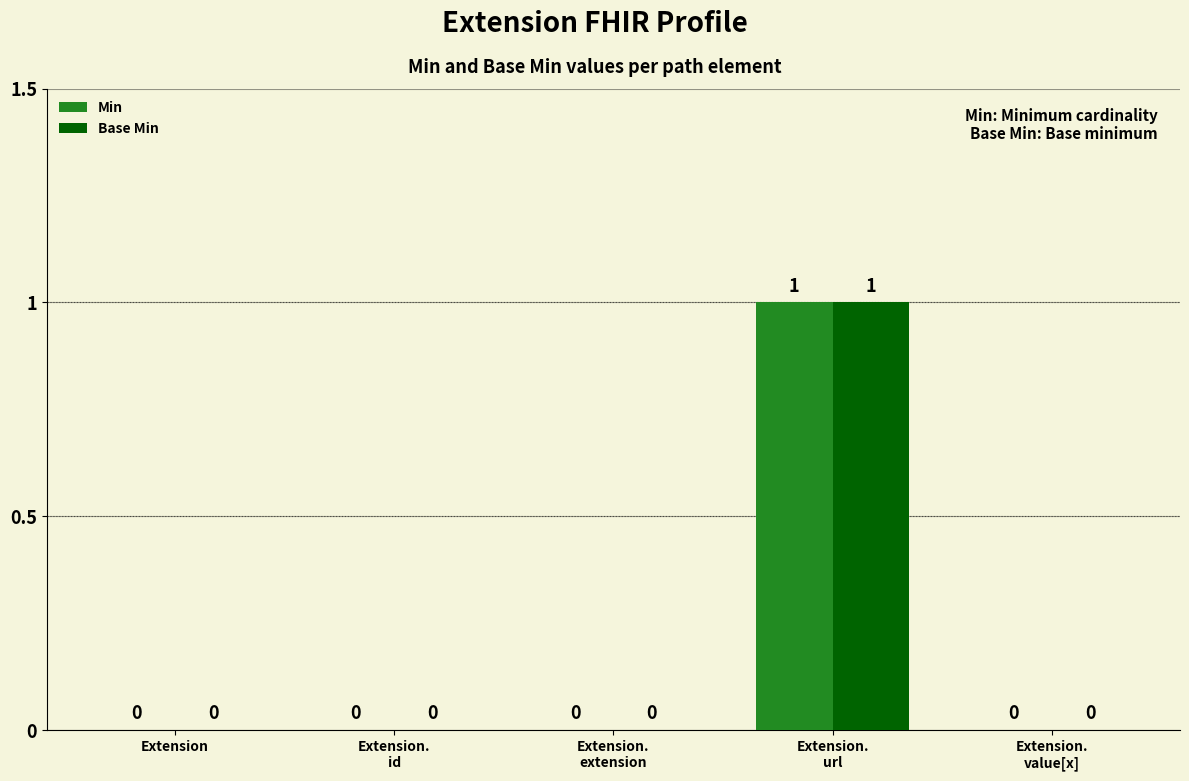

The value of Min at Extension is -1. True or false?

False